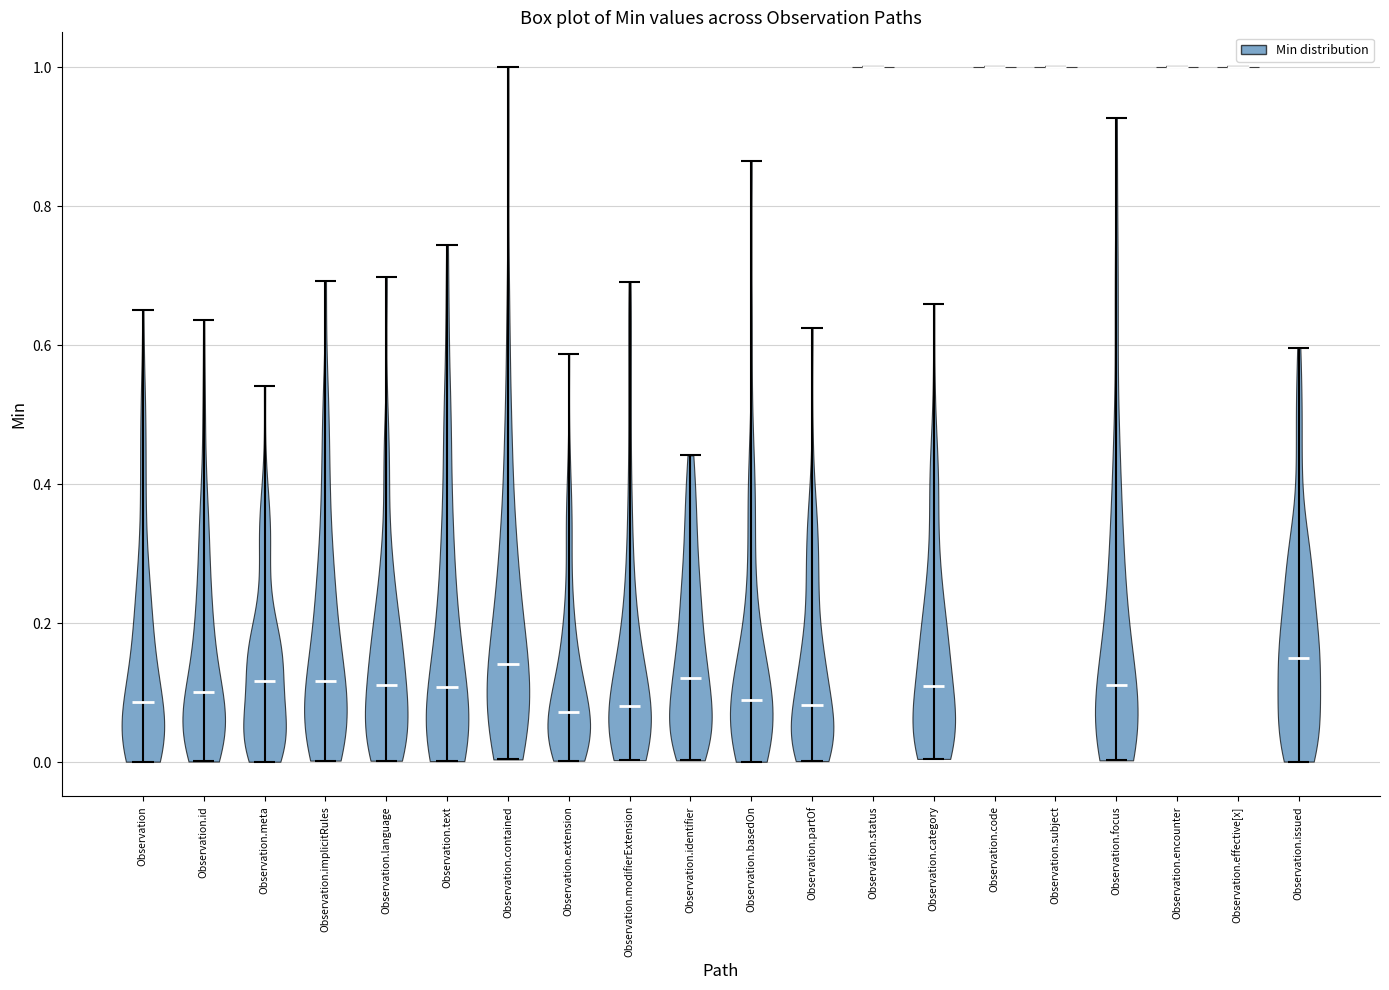

Reading left to right, read every violin against the y-axis: where its median line is, and the lowest and highest points it reaches. The values are not printed on the chart, so give them approximately, as read against the axis.

Observation: median line 0.08, lowest point 0.00, highest point 0.66
Observation.id: median line 0.10, lowest point 0.00, highest point 0.64
Observation.meta: median line 0.12, lowest point 0.00, highest point 0.54
Observation.implicitRules: median line 0.12, lowest point 0.00, highest point 0.70
Observation.language: median line 0.12, lowest point 0.00, highest point 0.70
Observation.text: median line 0.10, lowest point 0.00, highest point 0.74
Observation.contained: median line 0.14, lowest point 0.00, highest point 1.00
Observation.extension: median line 0.08, lowest point 0.00, highest point 0.58
Observation.modifierExtension: median line 0.08, lowest point 0.00, highest point 0.70
Observation.identifier: median line 0.12, lowest point 0.00, highest point 0.44
Observation.basedOn: median line 0.10, lowest point 0.00, highest point 0.86
Observation.partOf: median line 0.08, lowest point 0.00, highest point 0.62
Observation.status: median line 1.00, lowest point 1.00, highest point 1.00
Observation.category: median line 0.10, lowest point 0.00, highest point 0.66
Observation.code: median line 1.00, lowest point 1.00, highest point 1.00
Observation.subject: median line 1.00, lowest point 1.00, highest point 1.00
Observation.focus: median line 0.12, lowest point 0.00, highest point 0.92
Observation.encounter: median line 1.00, lowest point 1.00, highest point 1.00
Observation.effective[x]: median line 1.00, lowest point 1.00, highest point 1.00
Observation.issued: median line 0.16, lowest point 0.00, highest point 0.60